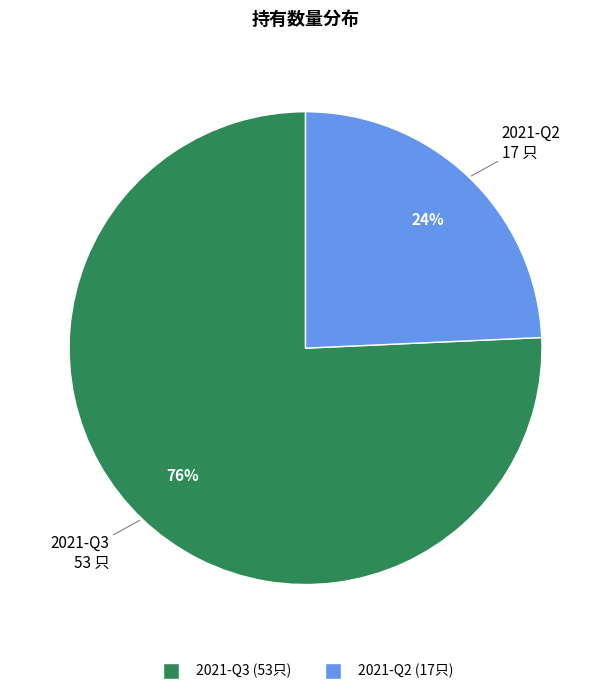

Which slice is the smallest?

2021-Q2